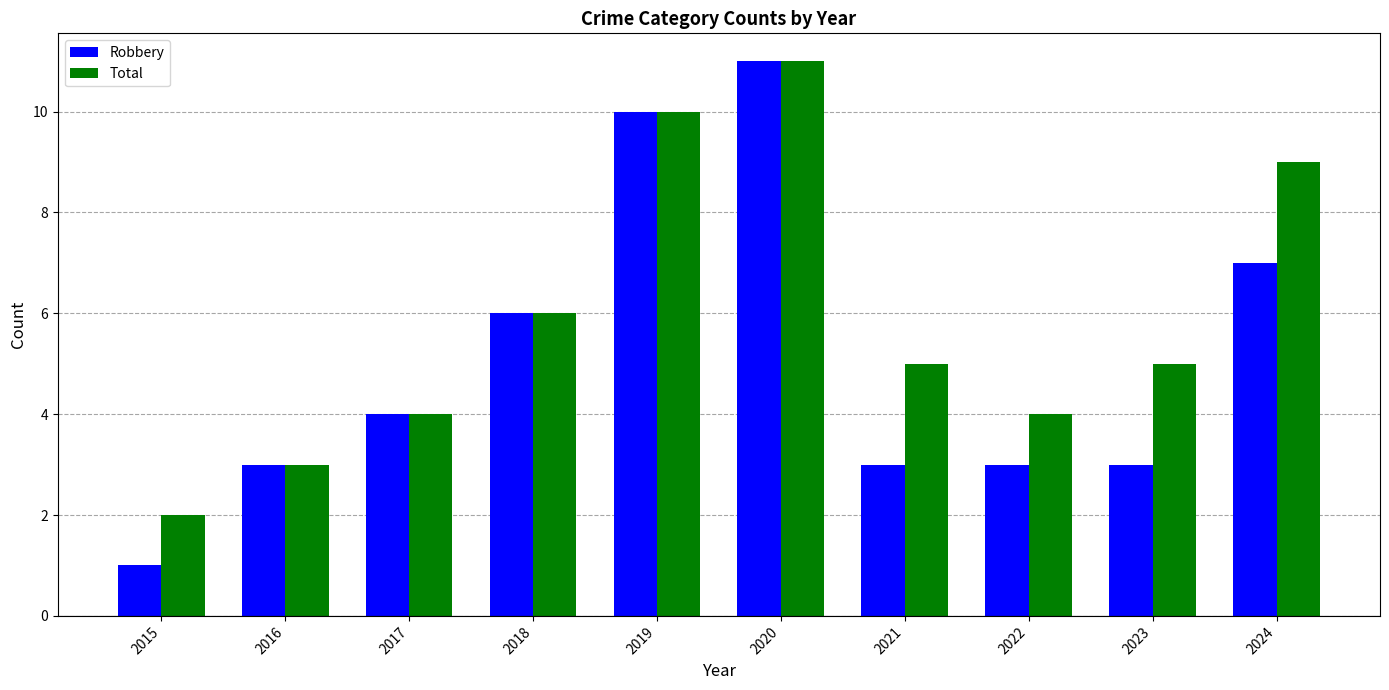

Reading left to right, list all the values displayed in this chart.

Robbery: 1	3	4	6	10	11	3	3	3	7
Total: 2	3	4	6	10	11	5	4	5	9